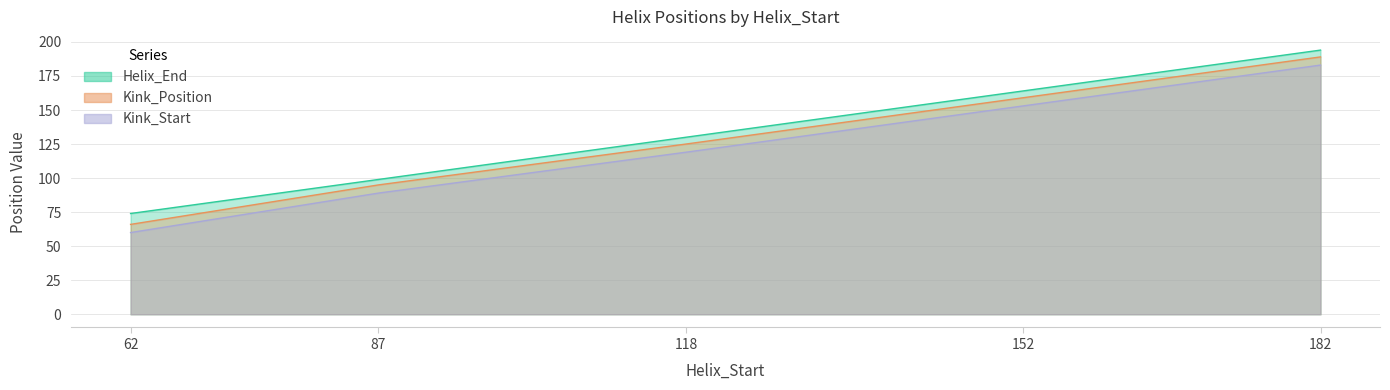

What is the difference between the maximum and minimum values in the Kink_Position series?

123